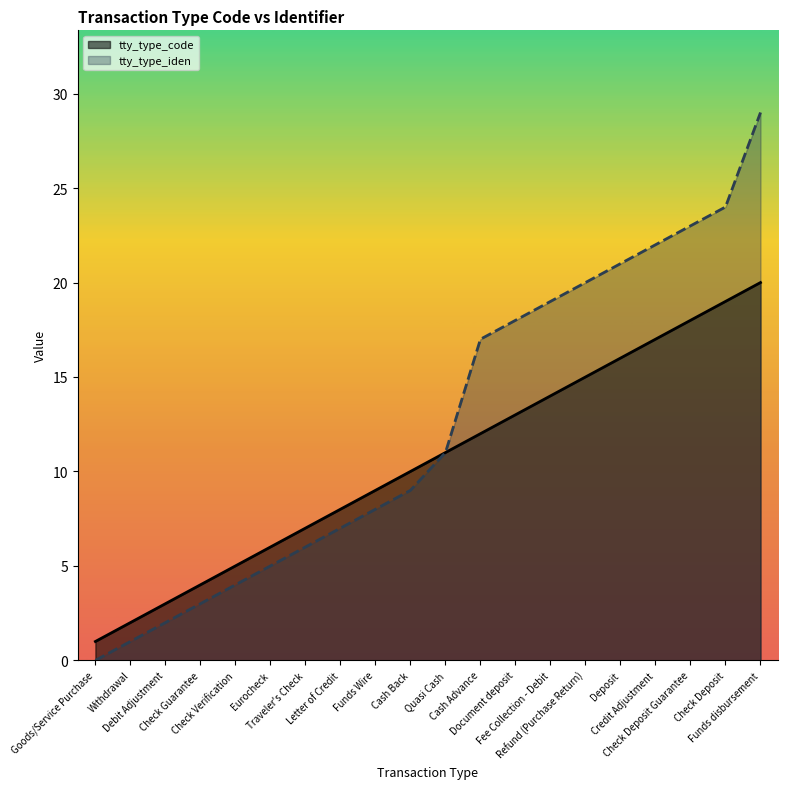

List the labels in order of tty_type_iden value, largest first.

Funds disbursement, Check Deposit, Check Deposit Guarantee, Credit Adjustment, Deposit, Refund (Purchase Return), Fee Collection - Debit, Document deposit, Cash Advance, Quasi Cash, Cash Back, Funds Wire, Letter of Credit, Traveler's Check, Eurocheck, Check Verification, Check Guarantee, Debit Adjustment, Withdrawal, Goods/Service Purchase